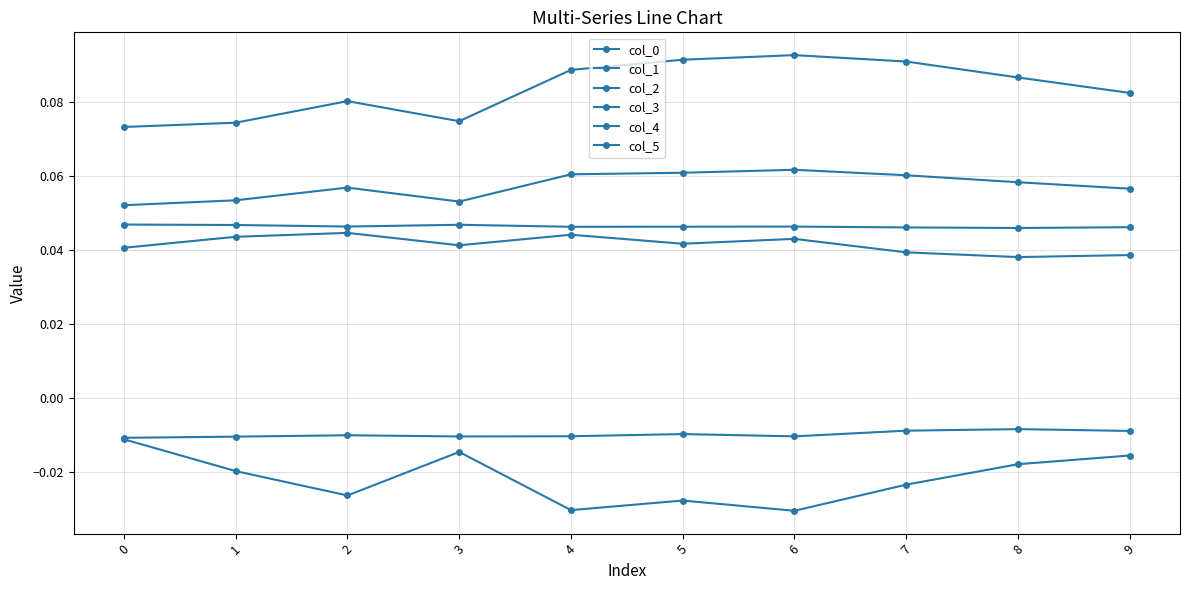

How many lines are shown in the chart?

6